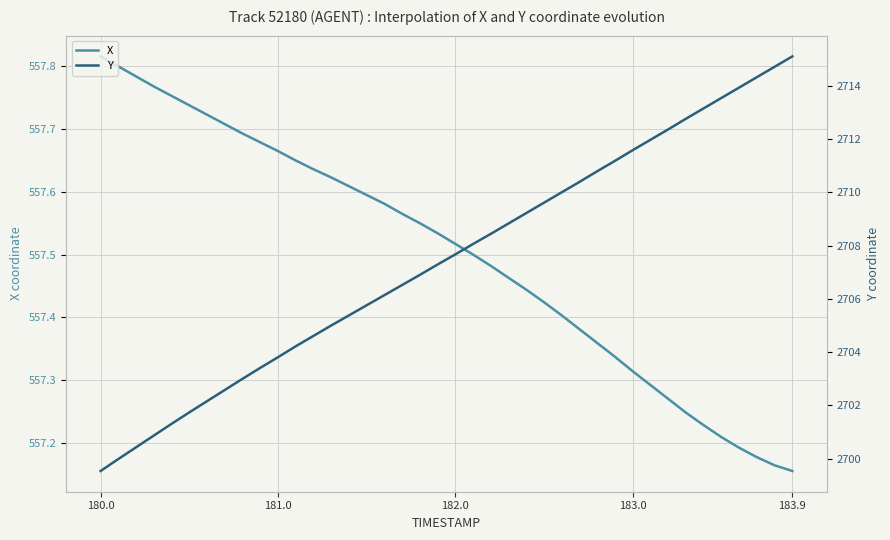

Which series has the largest total across all categories?

Y